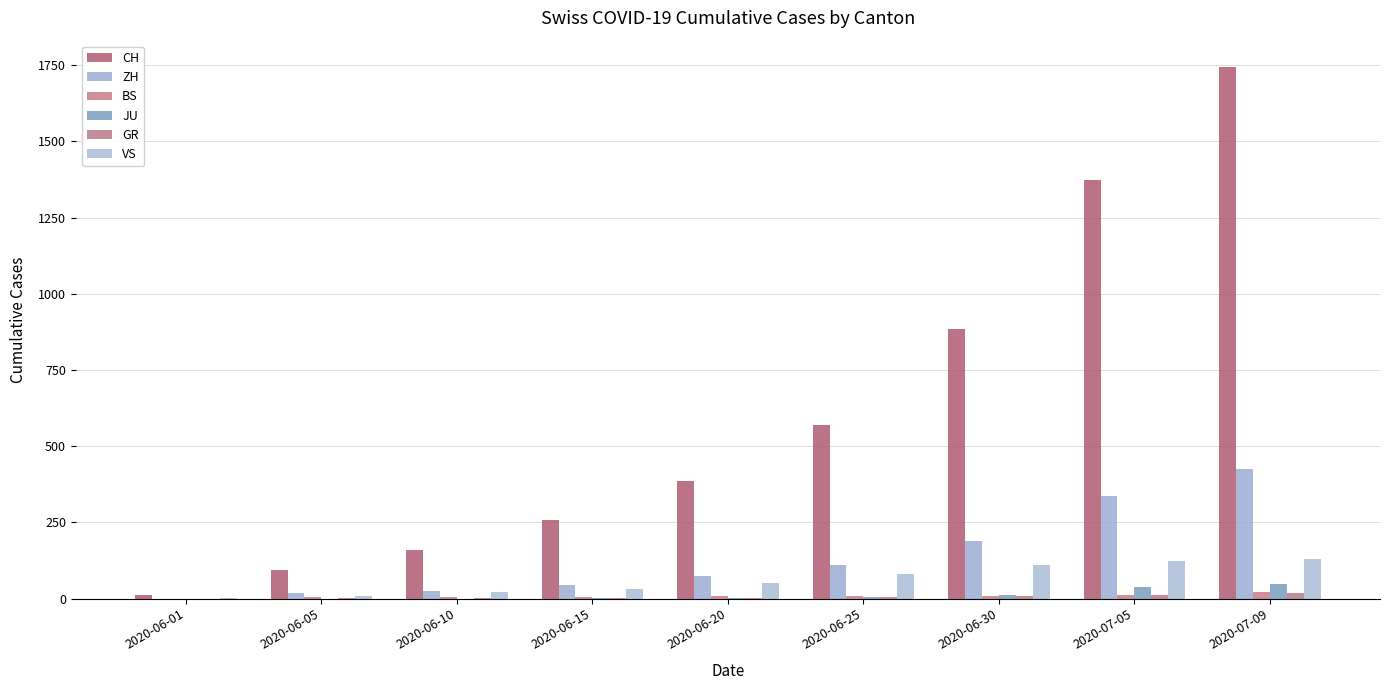

What is the sum of all VS values?

558